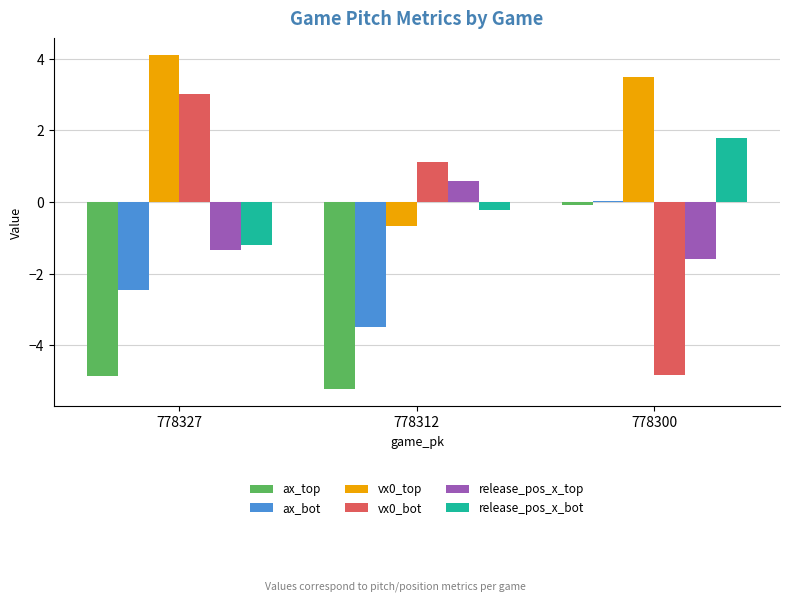

What is the maximum value shown in the chart?

4.1